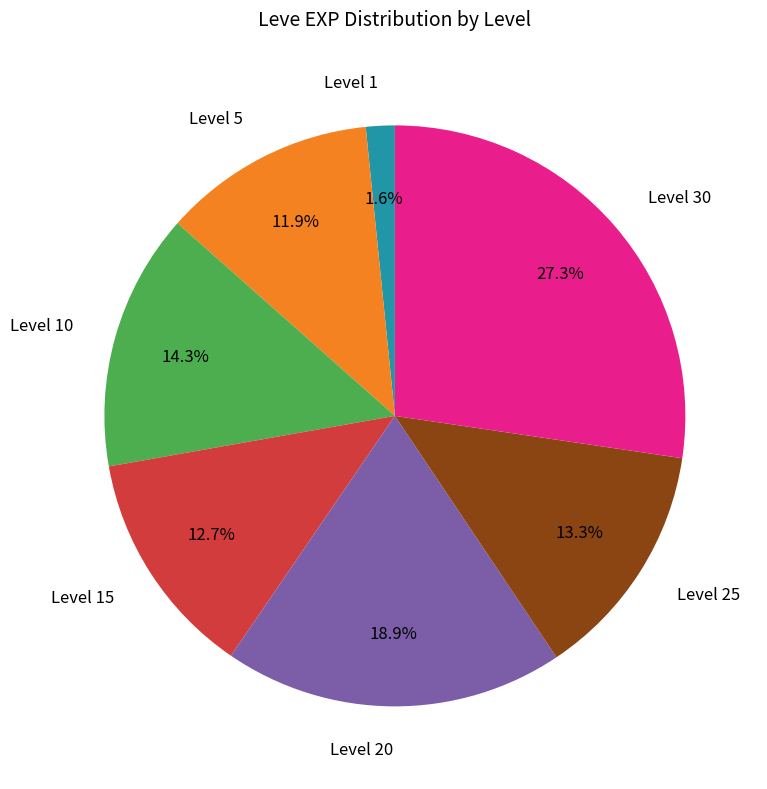

Which category has the smallest portion of the pie?

Level 1